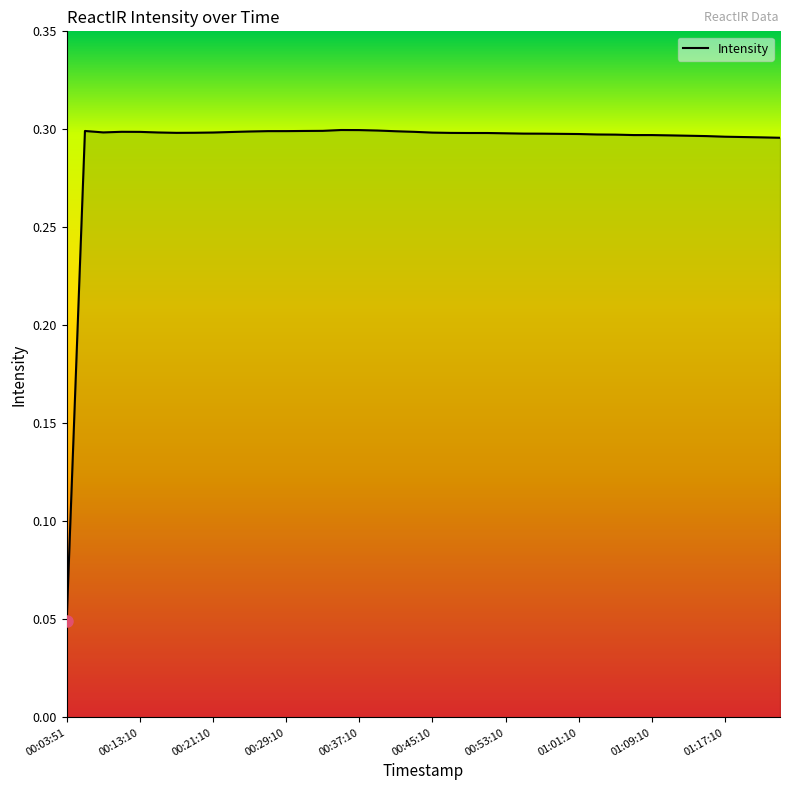

How many lines are shown in the chart?

1